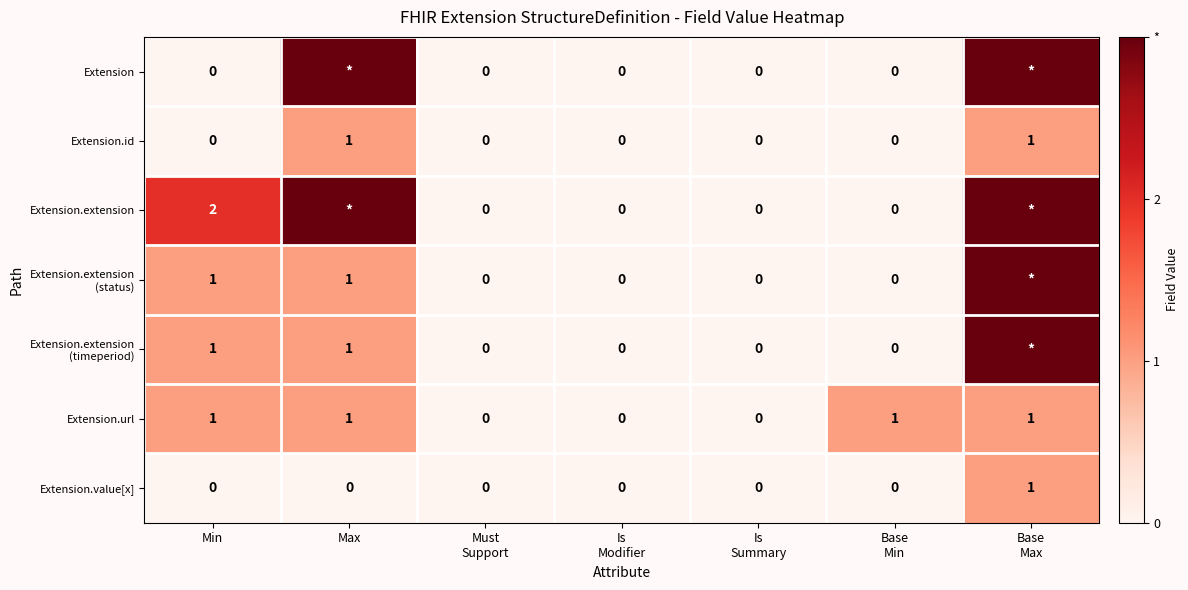

How many positive values does the Extension.value[x] series have?

1